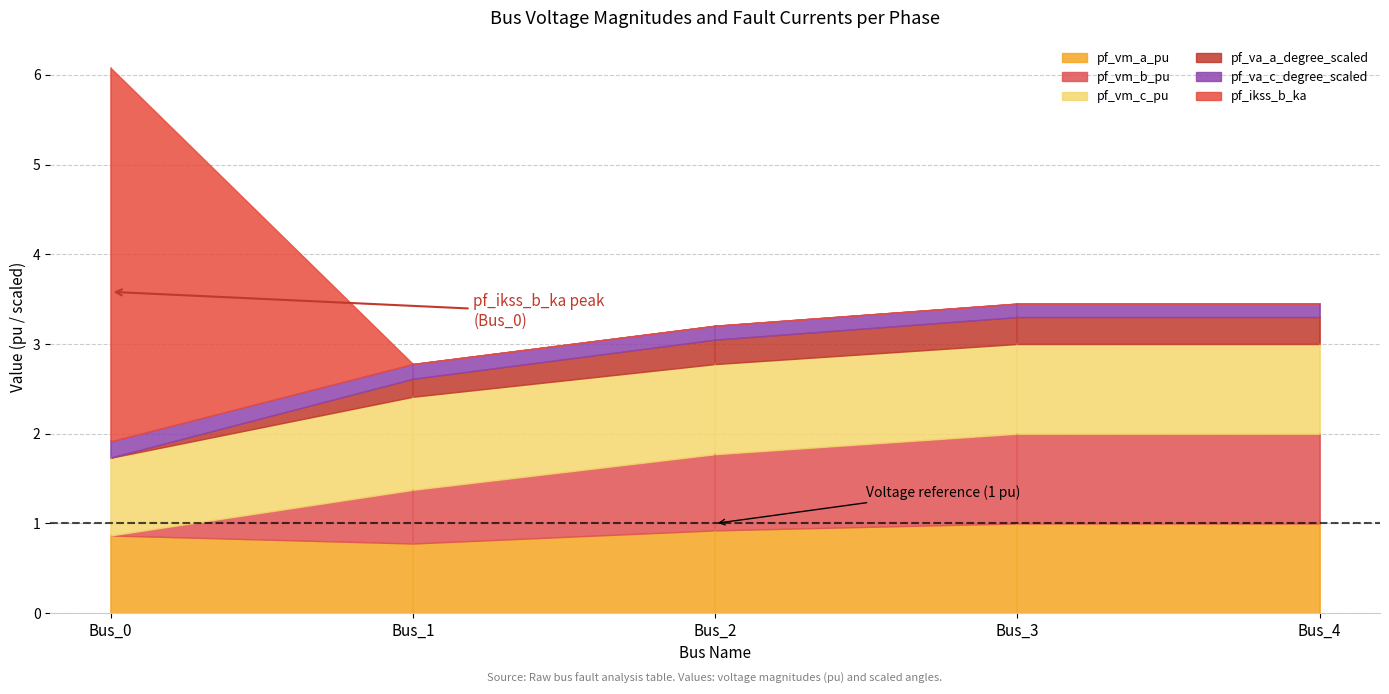

What is the value of the pf_vm_b_pu point at the 2nd from the left?

0.6